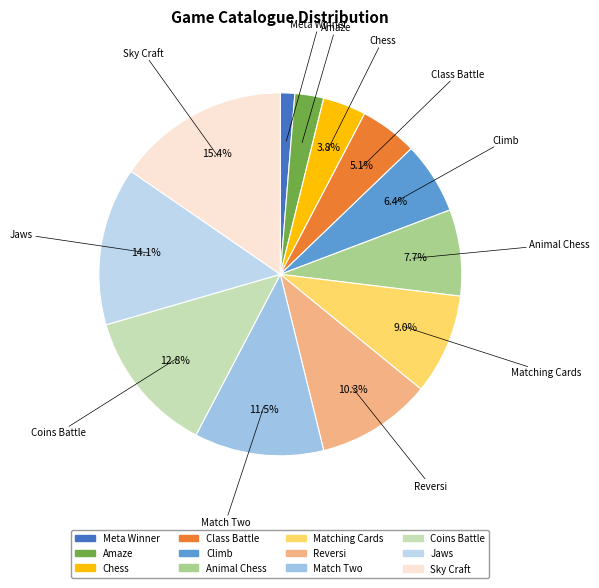

True or false: Matching Cards accounts for 9% of the total.

True